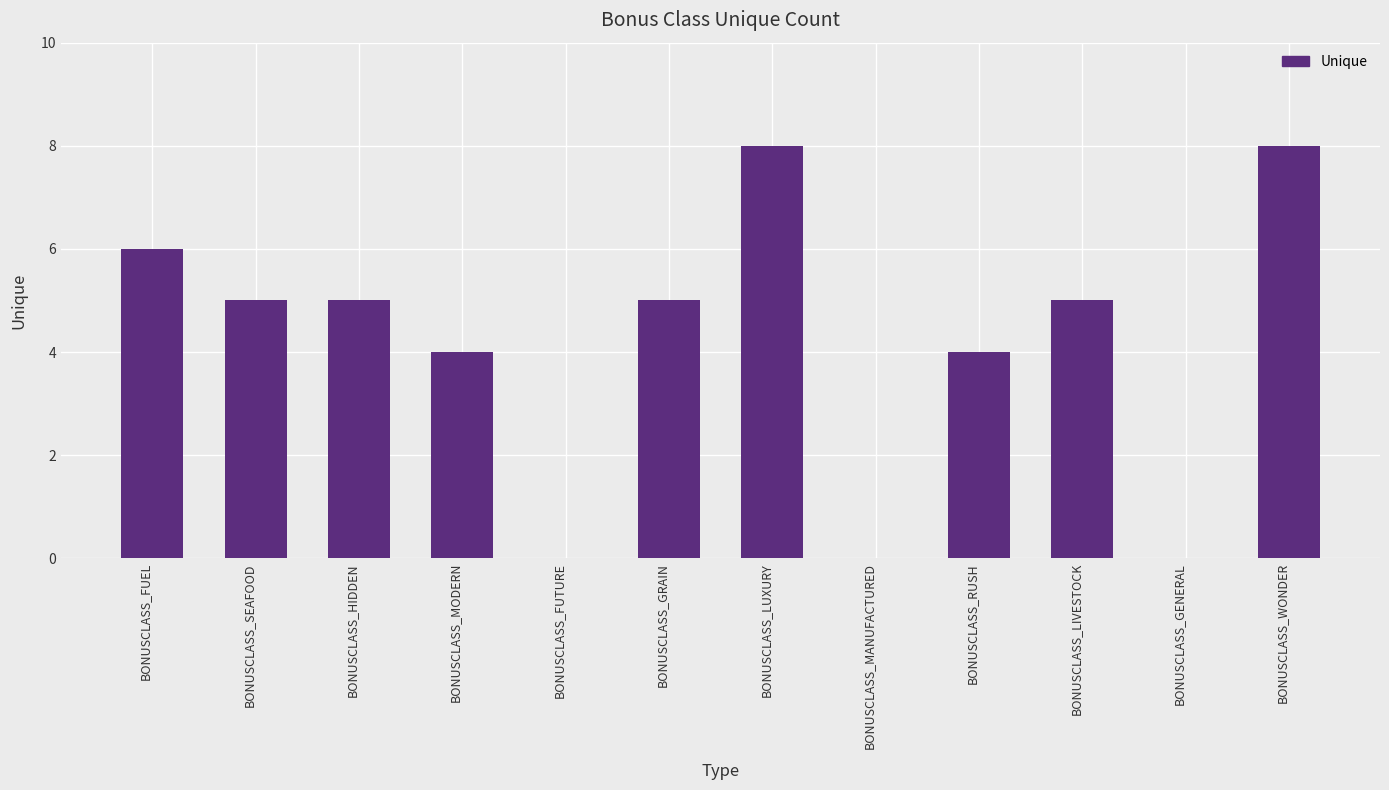

What is the maximum value shown in the chart?

8